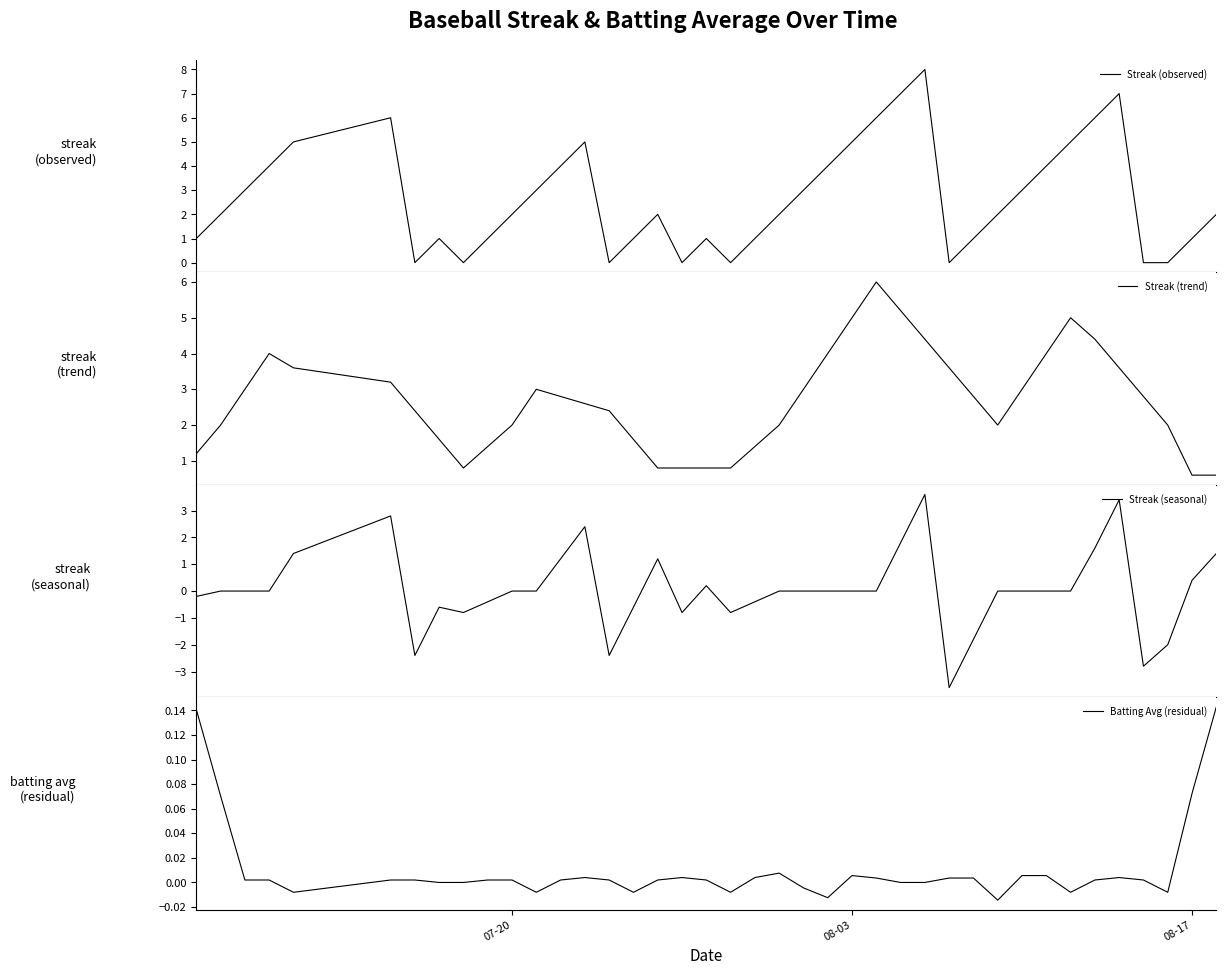

Is it true that Streak (observed) equals 1.7 at 12?

False